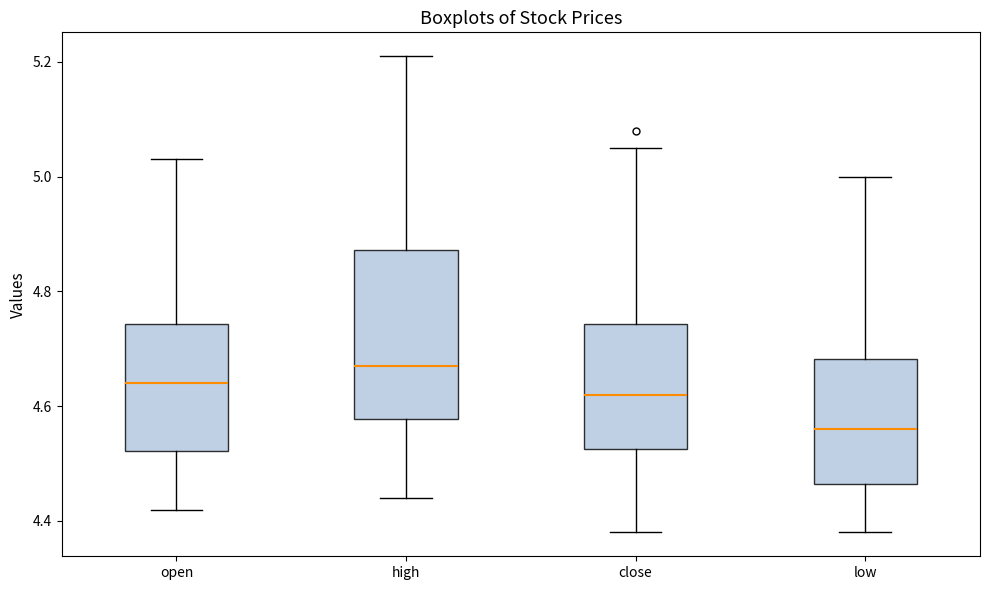

Where does the upper whisker of the box for close end on the y-axis? The values are not printed on the chart, so give them approximately, as read against the axis.

5.06